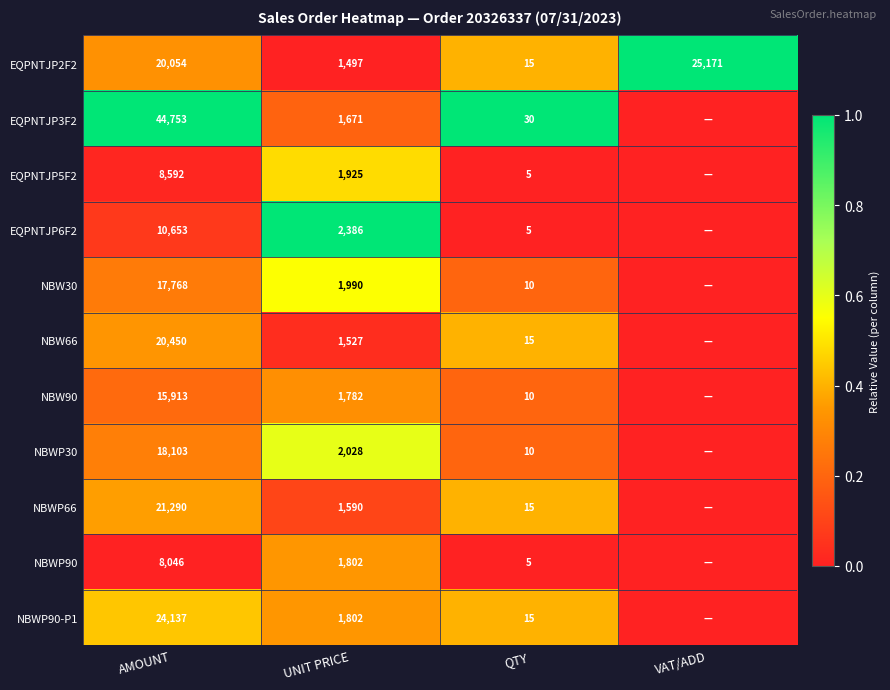

What is the sum of the NBW30 values at QTY and AMOUNT?

17778